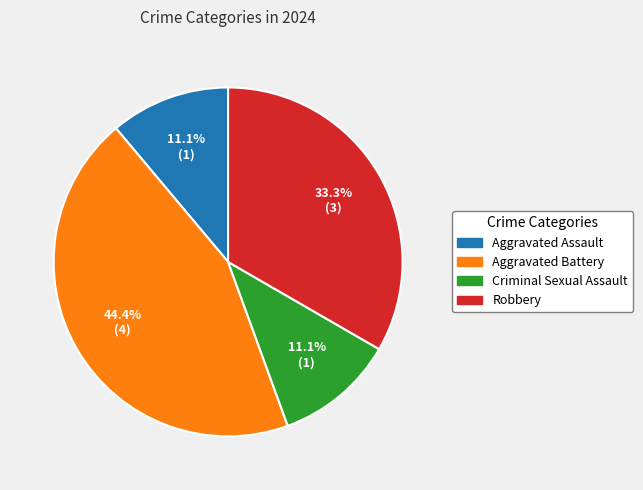

Is it true that Aggravated Assault is 11% of the pie?

True